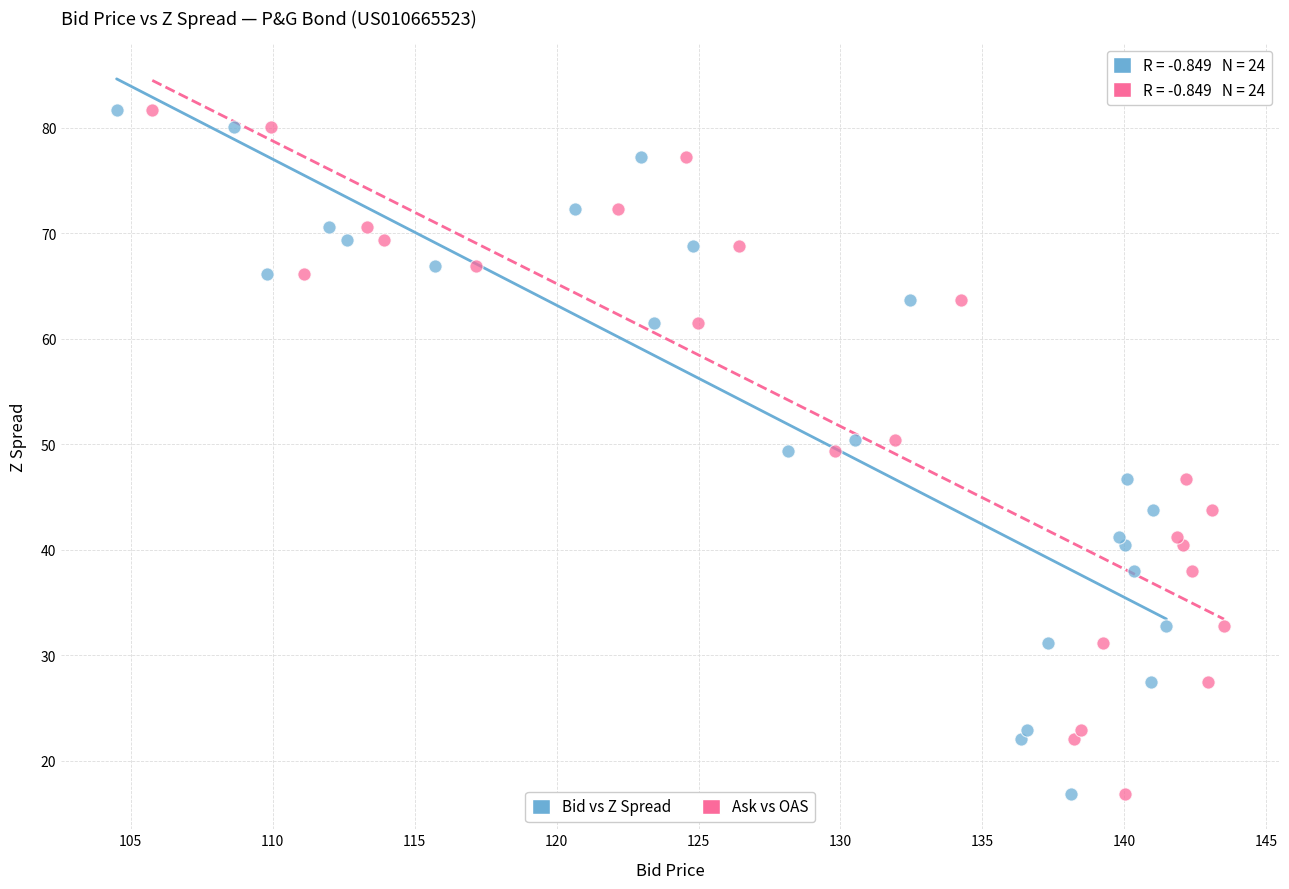

What are all the series names shown in the legend?

Bid vs Z Spread, Ask vs OAS